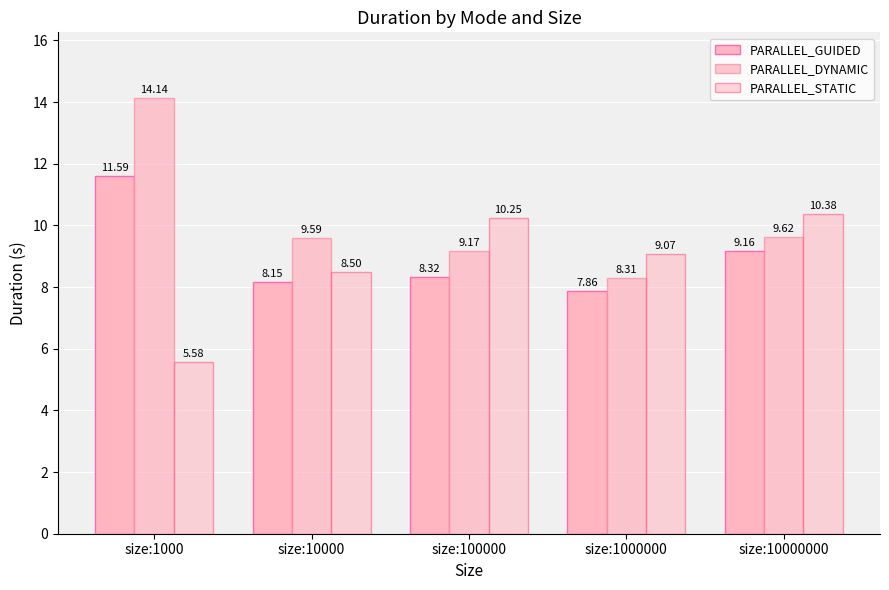

How many categories are shown in the chart?

5